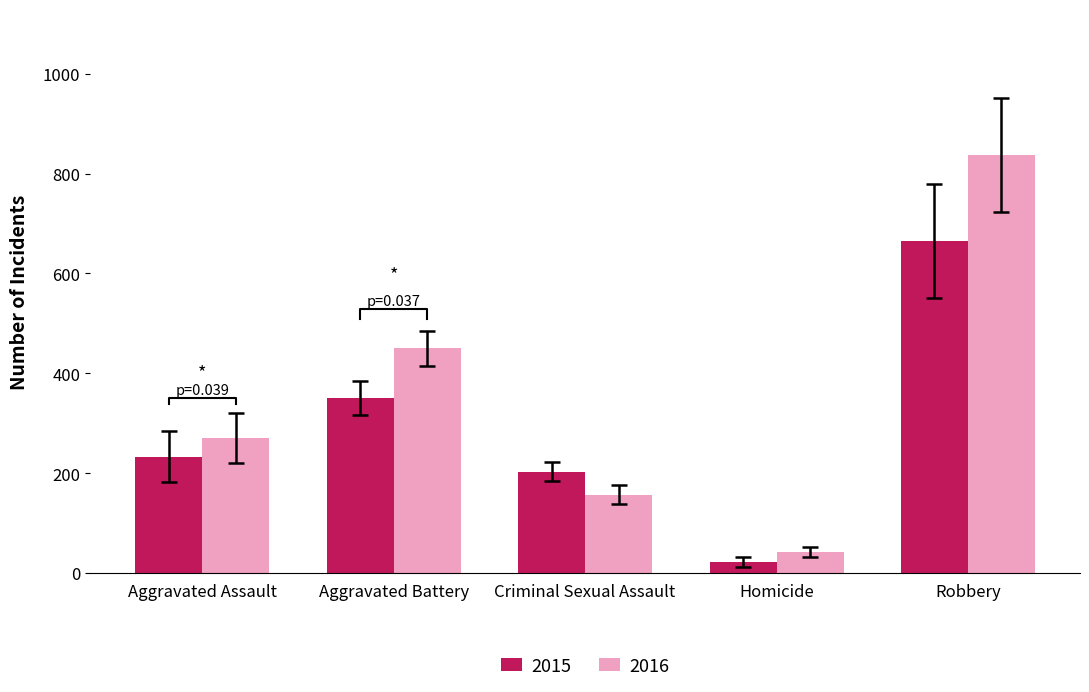

The 2016 series shows 1296 at Robbery. True or false?

False